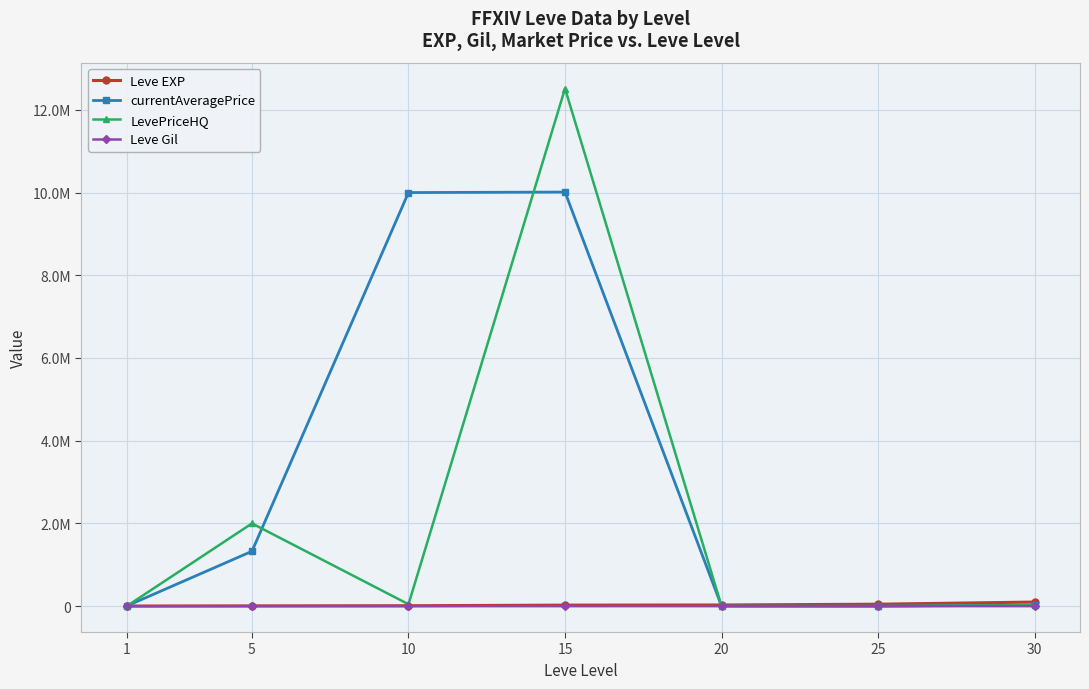

Reading right to left, transcribe all the data shown in this chart.

Leve EXP: 99220	47200	28010	24790	9990	6030	1690
currentAveragePrice: 24000	0	1097	10011904	10000000	1326640	3307
LevePriceHQ: 27500	0	1195	12514755	45997	2000000	0
Leve Gil: 413	317	293	240	288	140	112